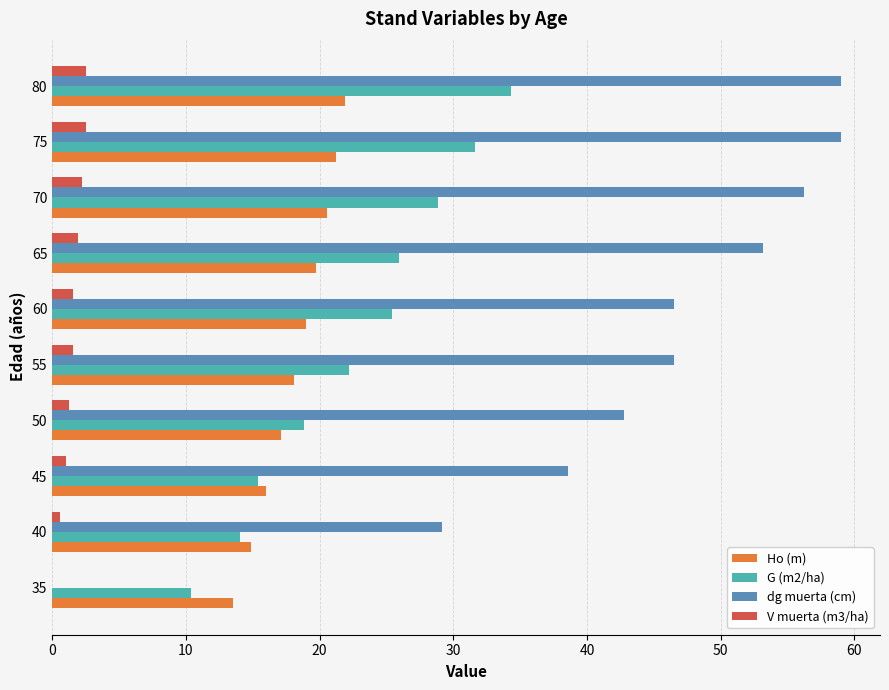

How many data points does each series have?

10